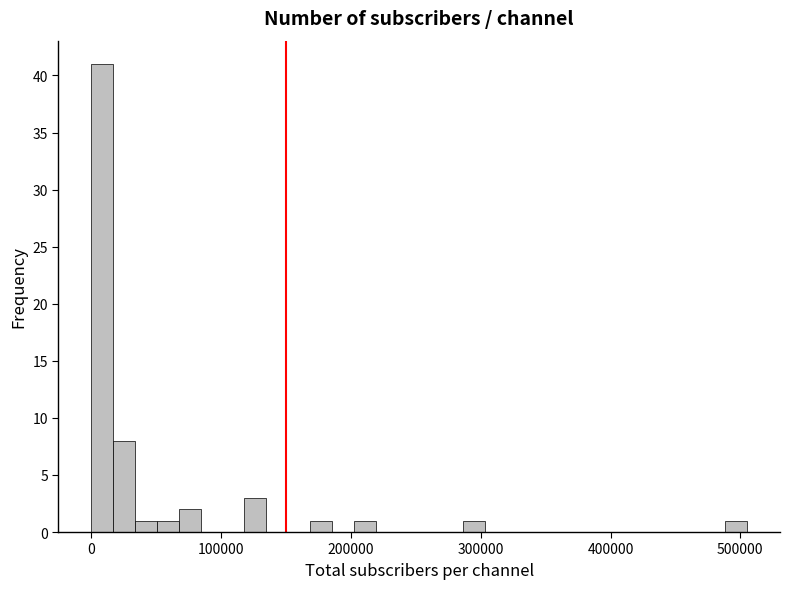

Read against the x-axis, roughly where is the centre of the tallest bar?

10000